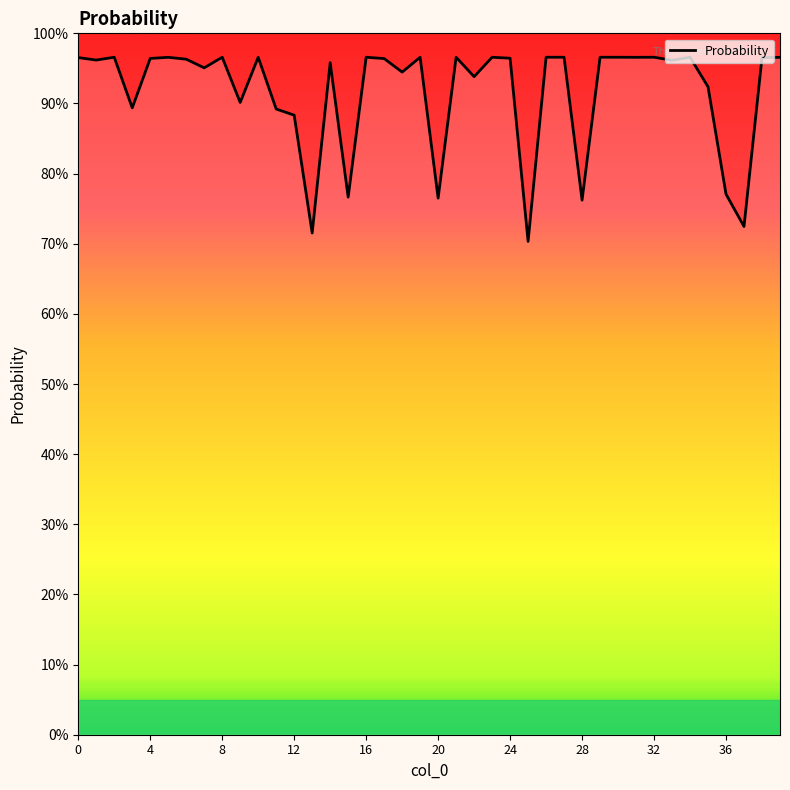

What is the difference between the maximum and minimum values?

26.3